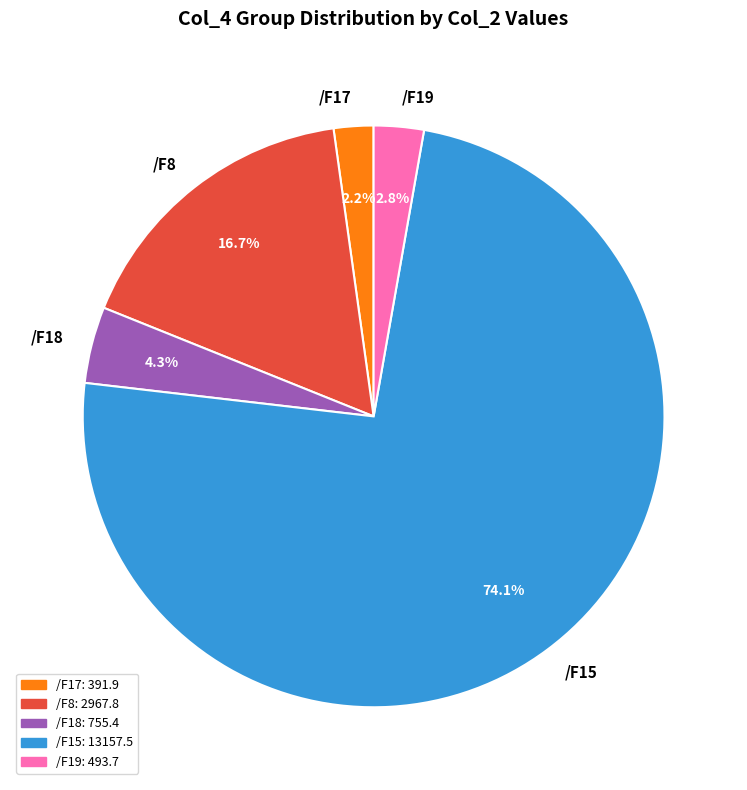

Does any single category account for the majority?

Yes